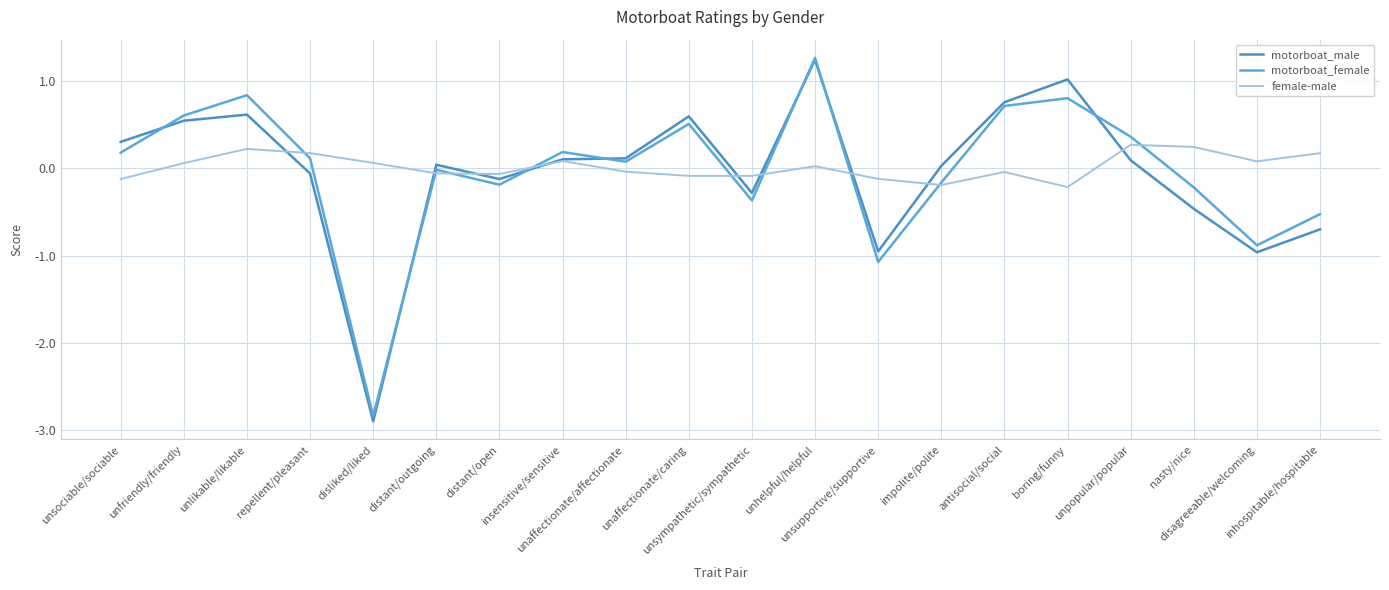

At which label is motorboat_female closest to 0?

distant/outgoing